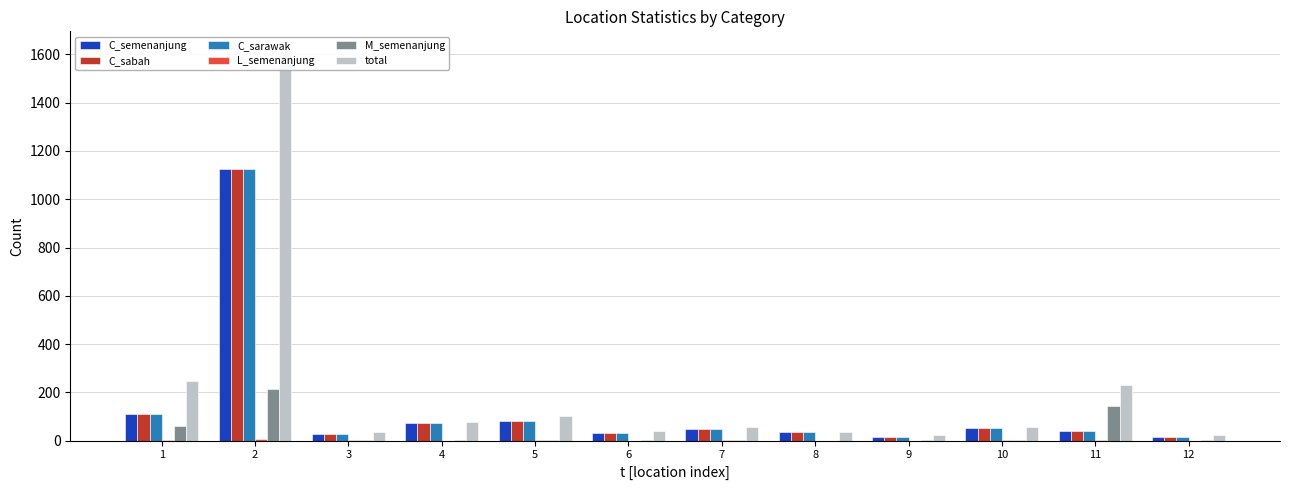

The value of total at 10 is 15. True or false?

False